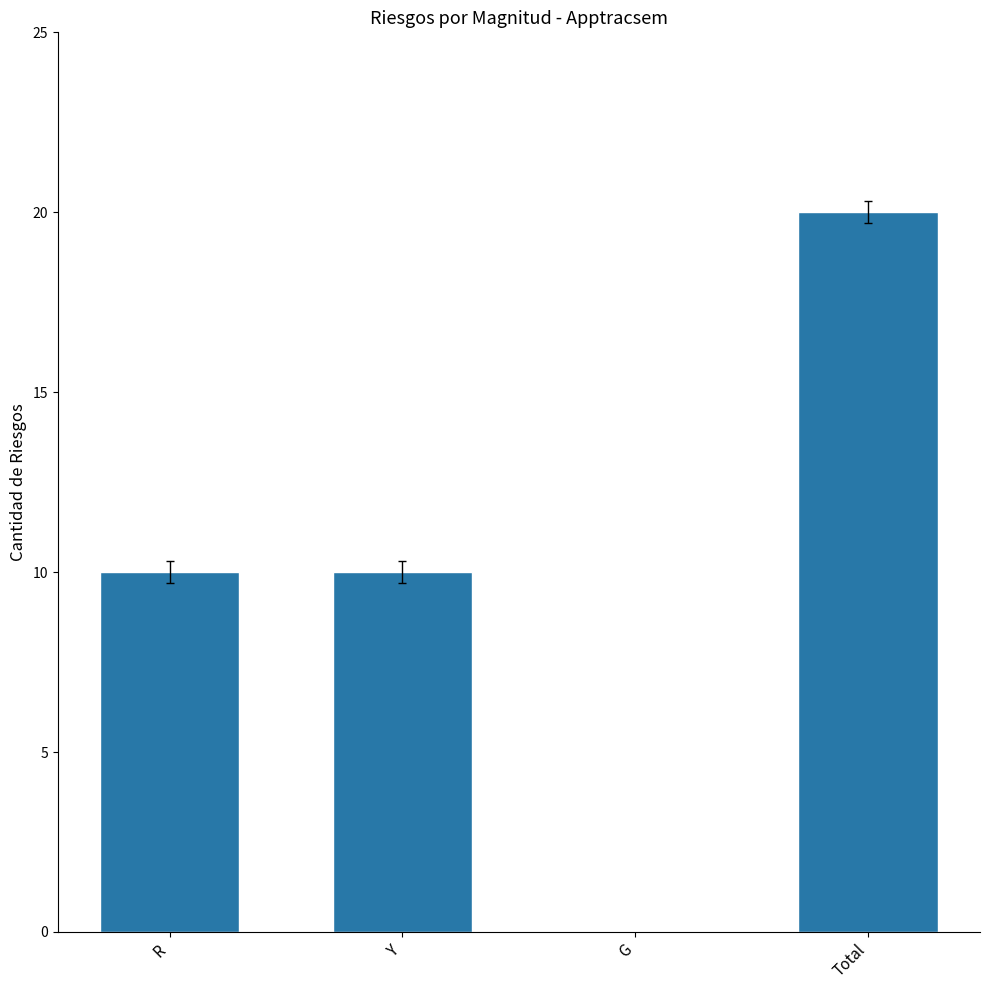

Which label corresponds to the largest value in the chart?

Total